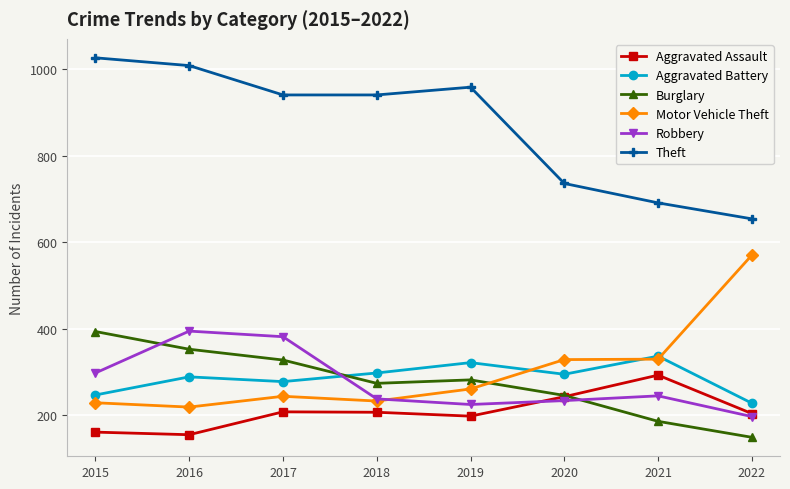

True or false: Robbery and Theft intersect in this chart.

False